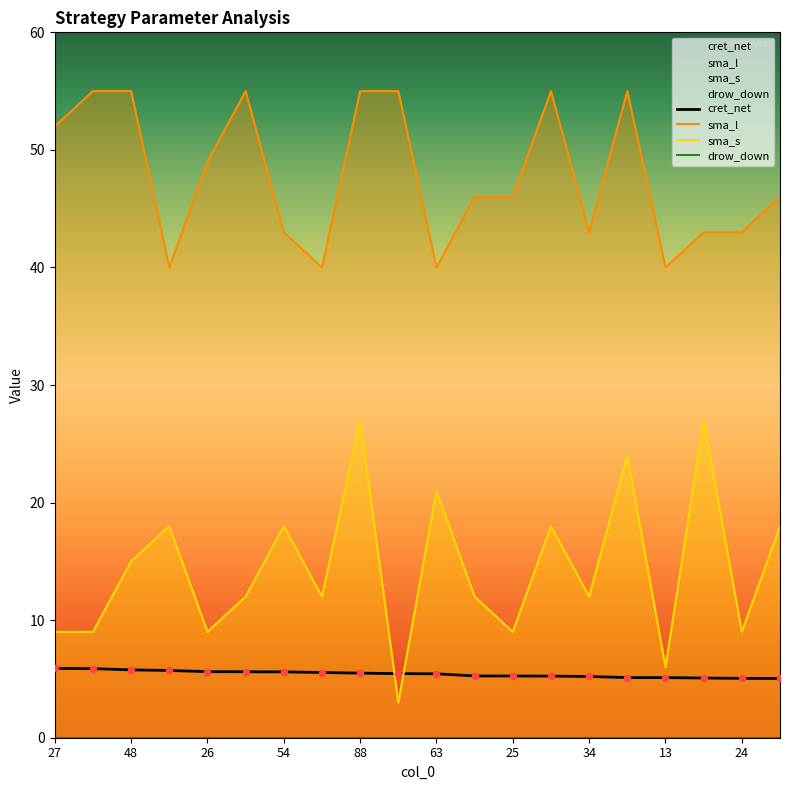

Which series has the largest total across all categories?

sma_l